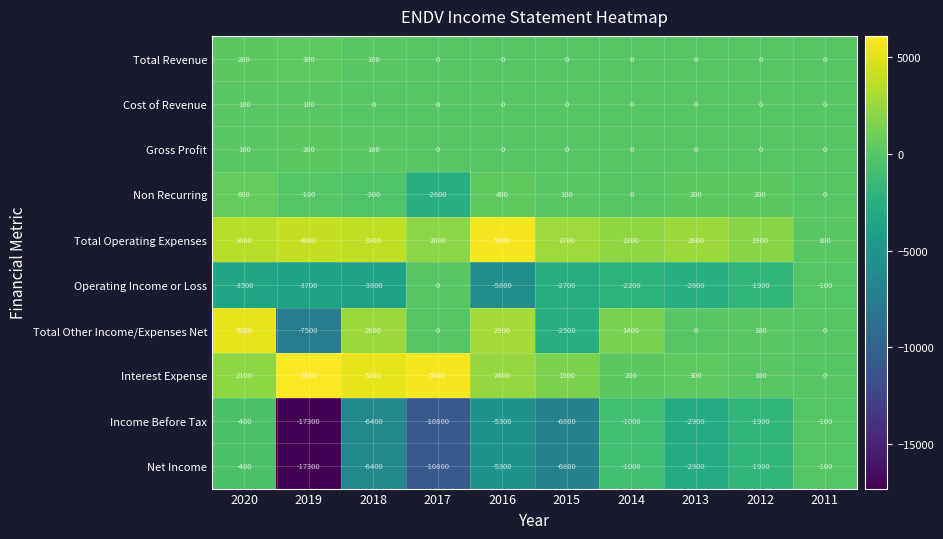

How many positive values does the Cost of Revenue series have?

2